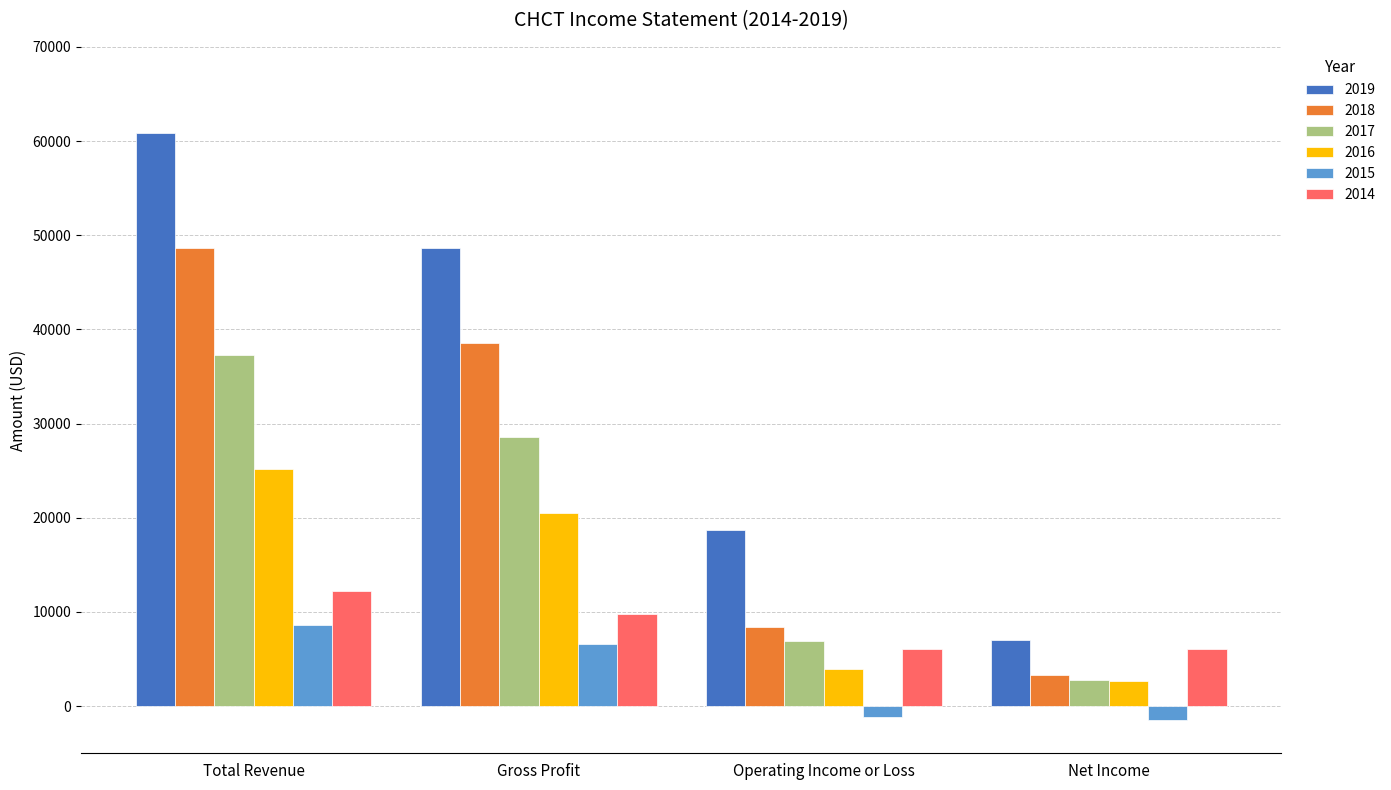

Between Operating Income or Loss and Net Income, which series saw the biggest shift?

2019